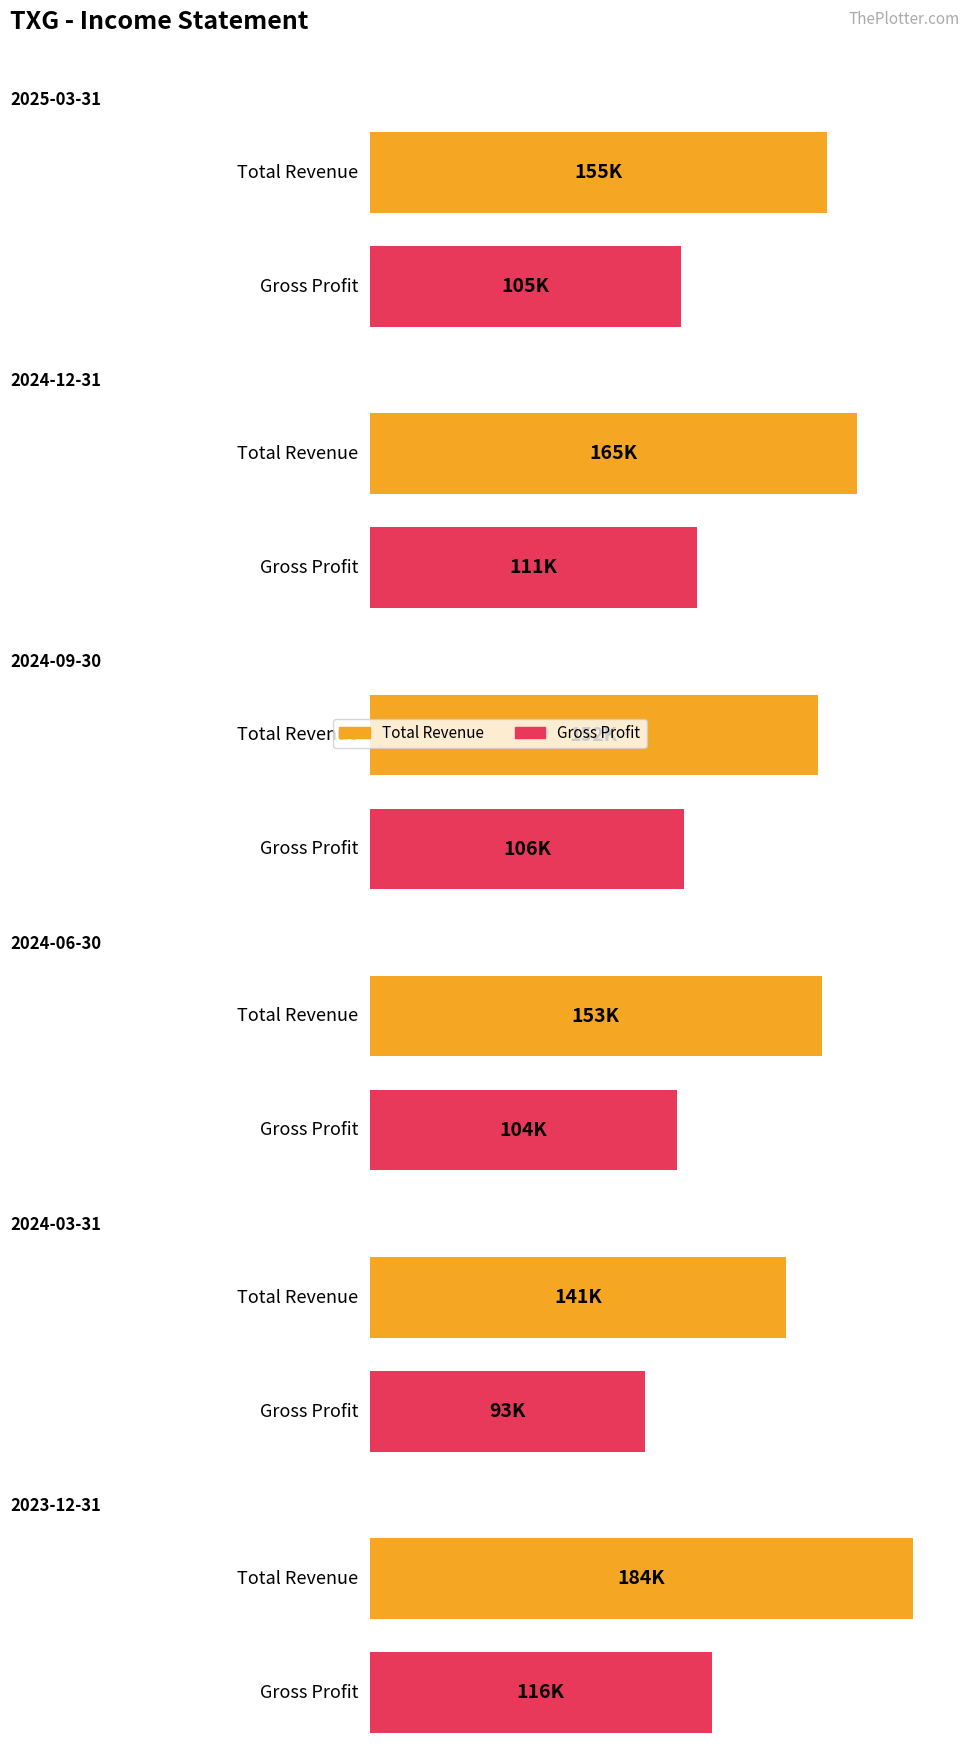

The value of Gross Profit at 2024-06-30 is 104200. True or false?

True